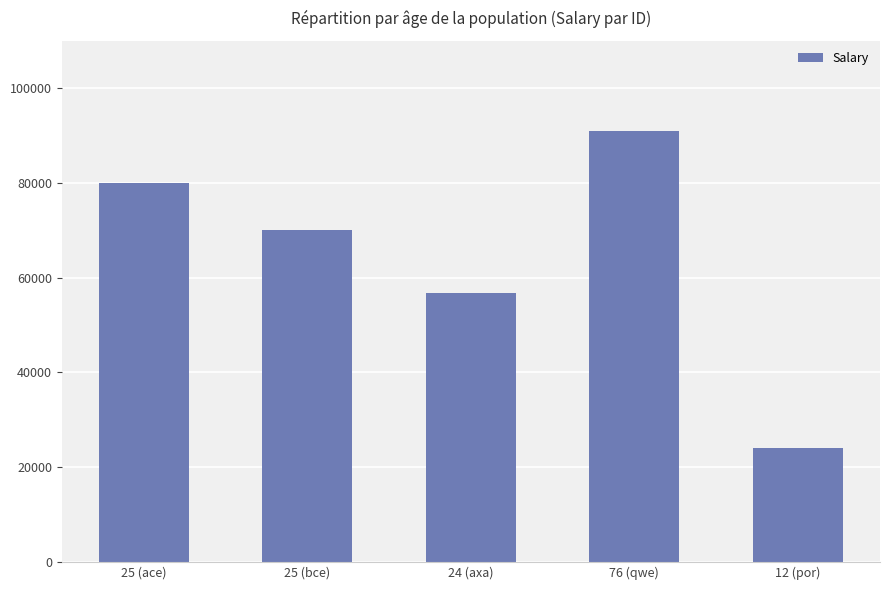

What is the difference between the values at 76 (qwe) and 25 (ace)?

10888